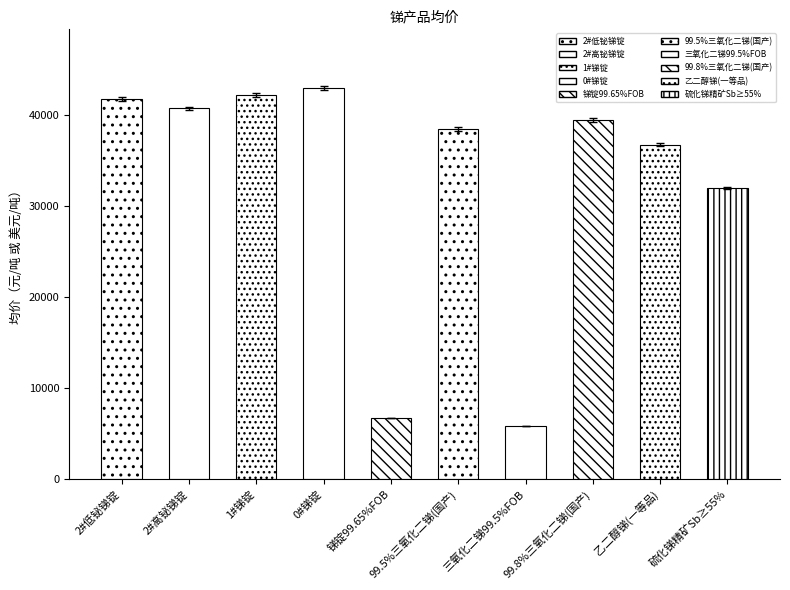

True or false: the data shows 2145 at 三氧化二锑99.5%FOB.

False